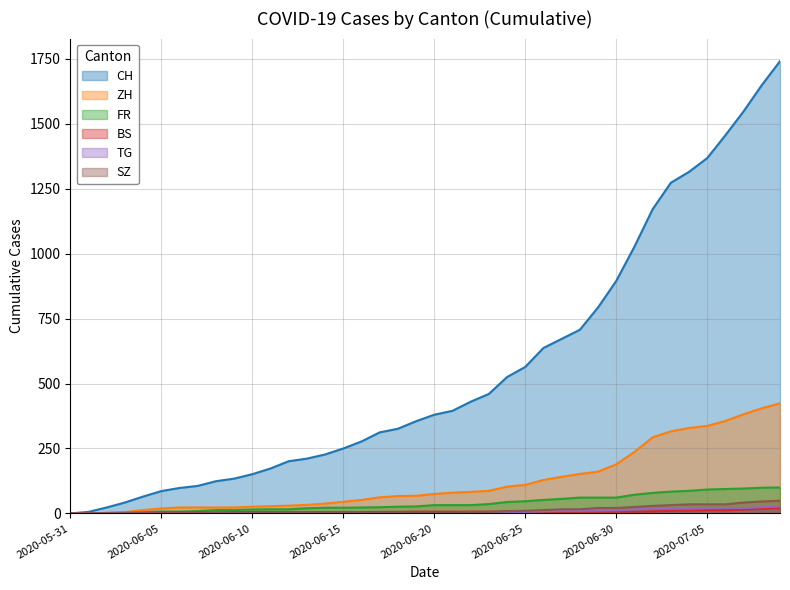

True or false: ZH has more than 1 interior local peaks.

False